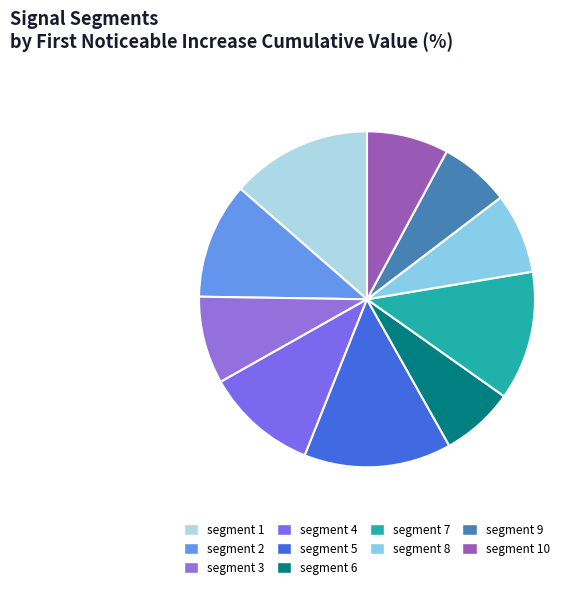

How many slices are in this pie chart?

10